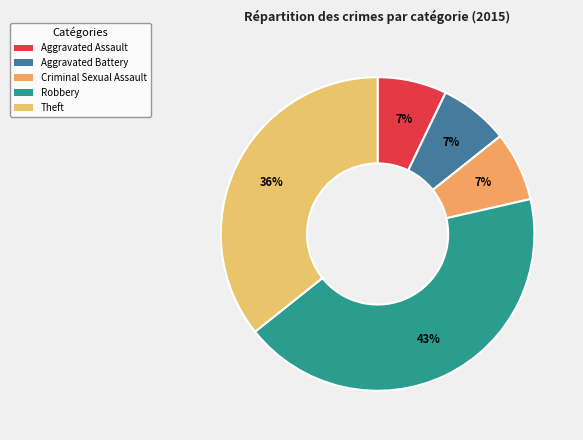

To the nearest percent, what is the difference between the largest and smallest slice percentages?

36%